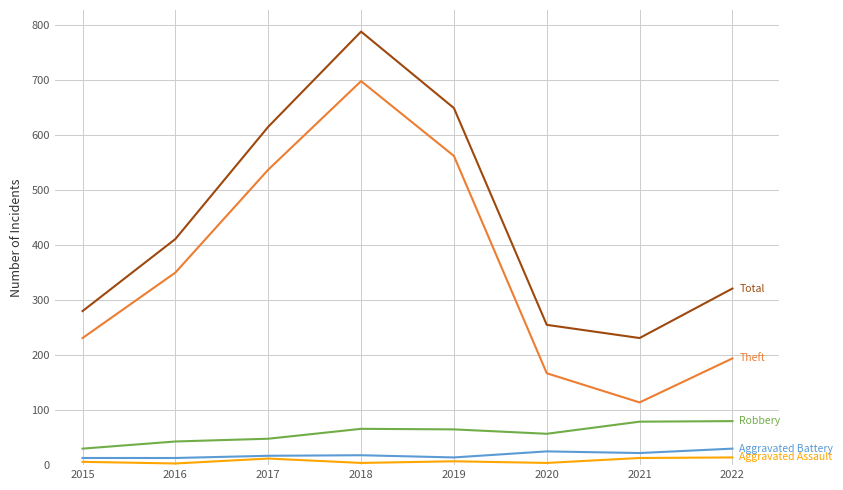

Which category has the highest value across all series?

2018